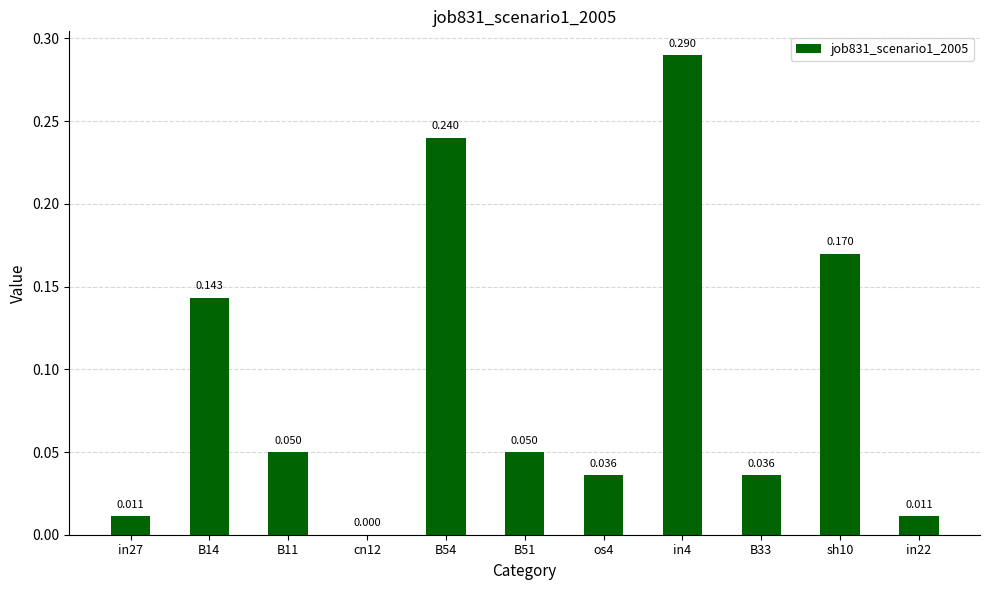

Rank the categories by value from lowest to highest.

cn12, in27, in22, os4, B33, B11, B51, B14, sh10, B54, in4